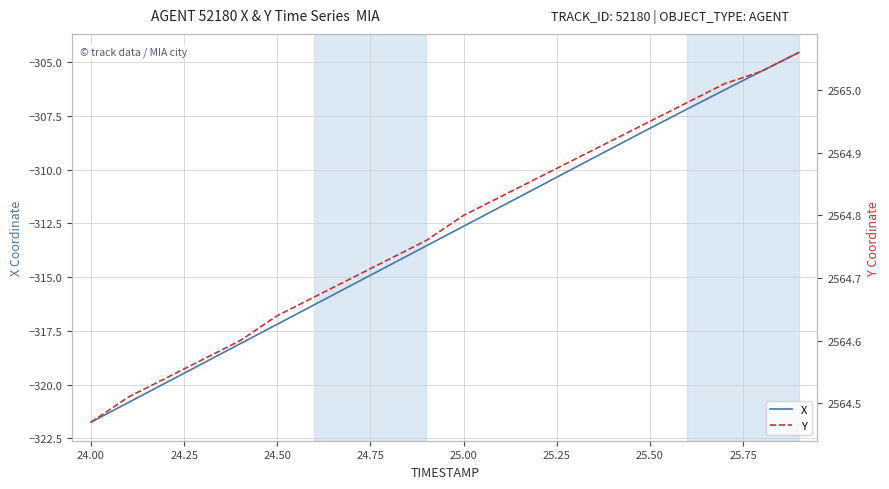

Which category has the lowest value in the X series?

24.00